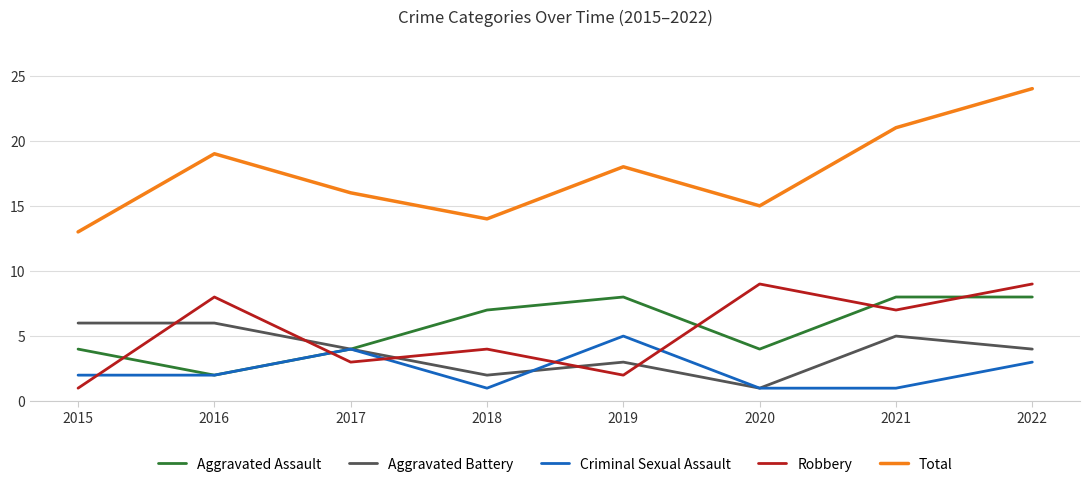

Rank the categories by Total value from lowest to highest.

2015, 2018, 2020, 2017, 2019, 2016, 2021, 2022